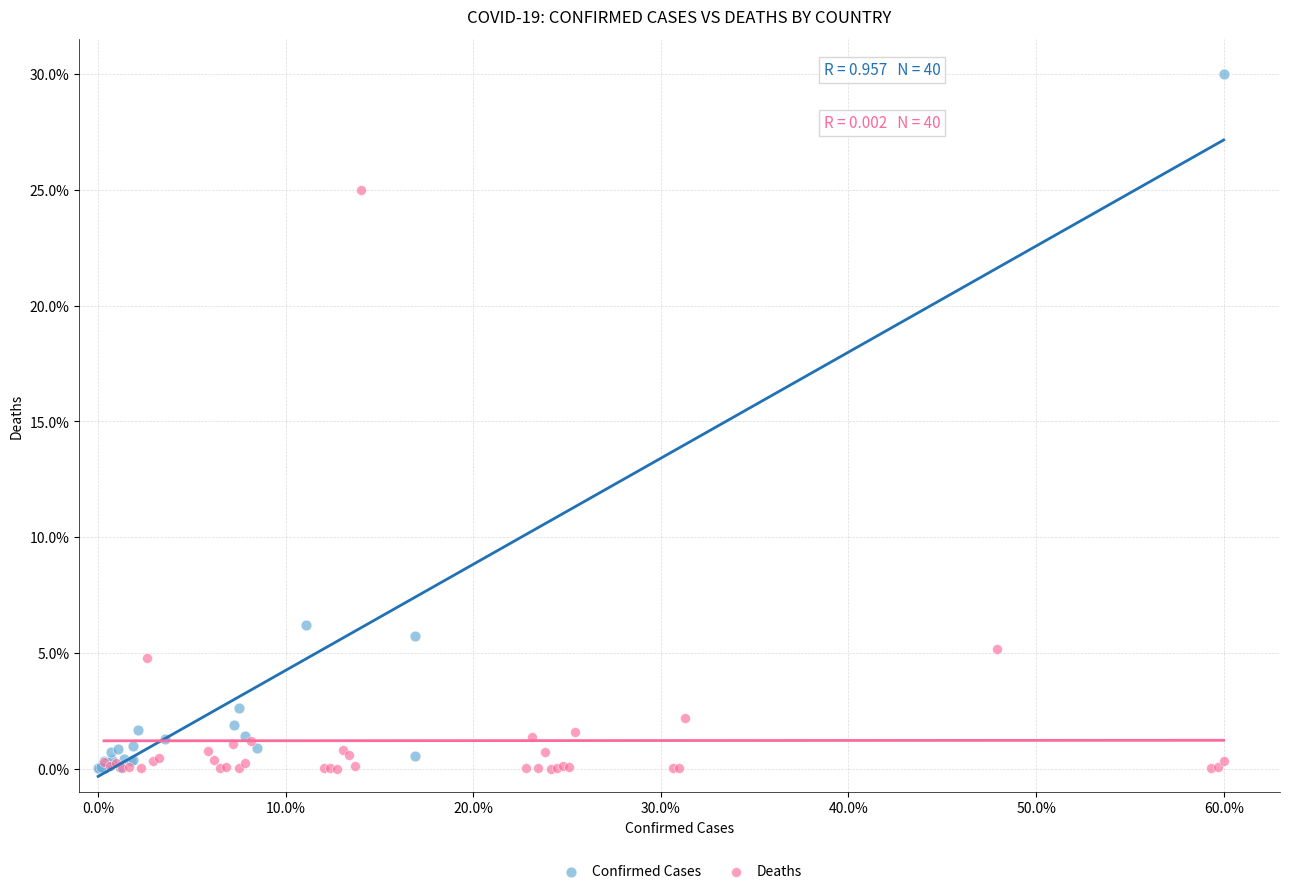

Which series reaches the maximum Y coordinate?

Confirmed Cases